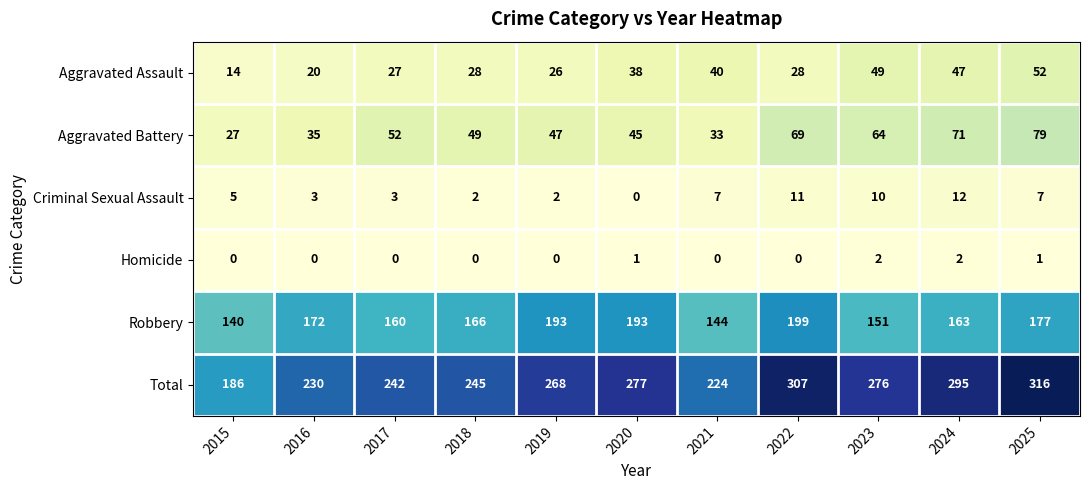

Rank the series by their maximum value, from highest to lowest.

Total, Robbery, Aggravated Battery, Aggravated Assault, Criminal Sexual Assault, Homicide